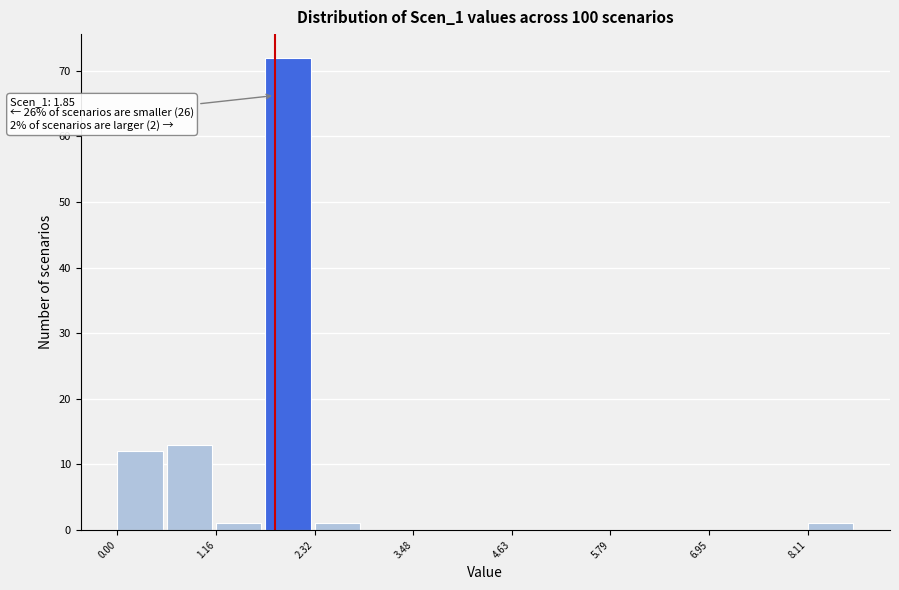

Read against the x-axis, roughly where is the centre of the tallest bar?

2.0